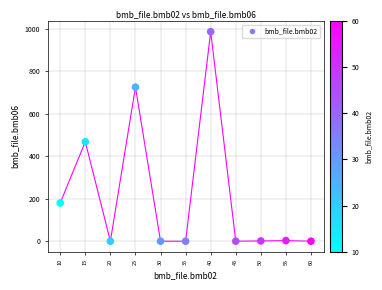

What Y value in the scatter plot is closest to 493?

468.0